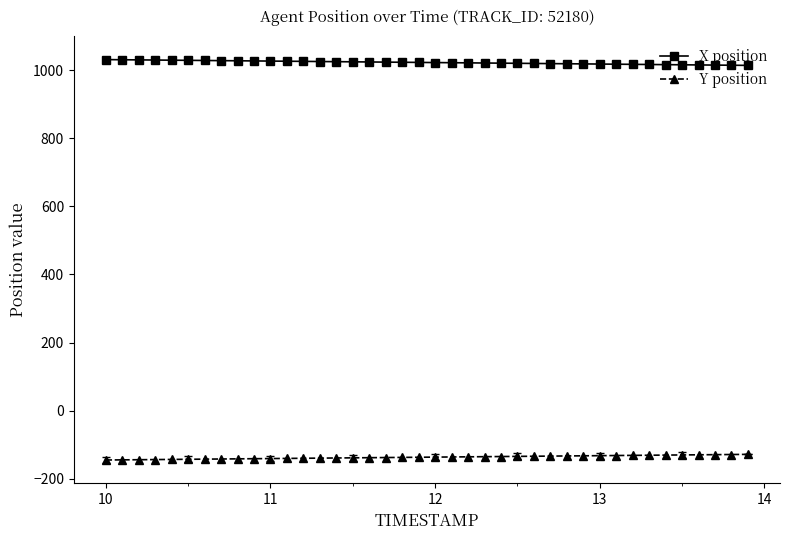

Is this an area chart (filled region under the line)?

No